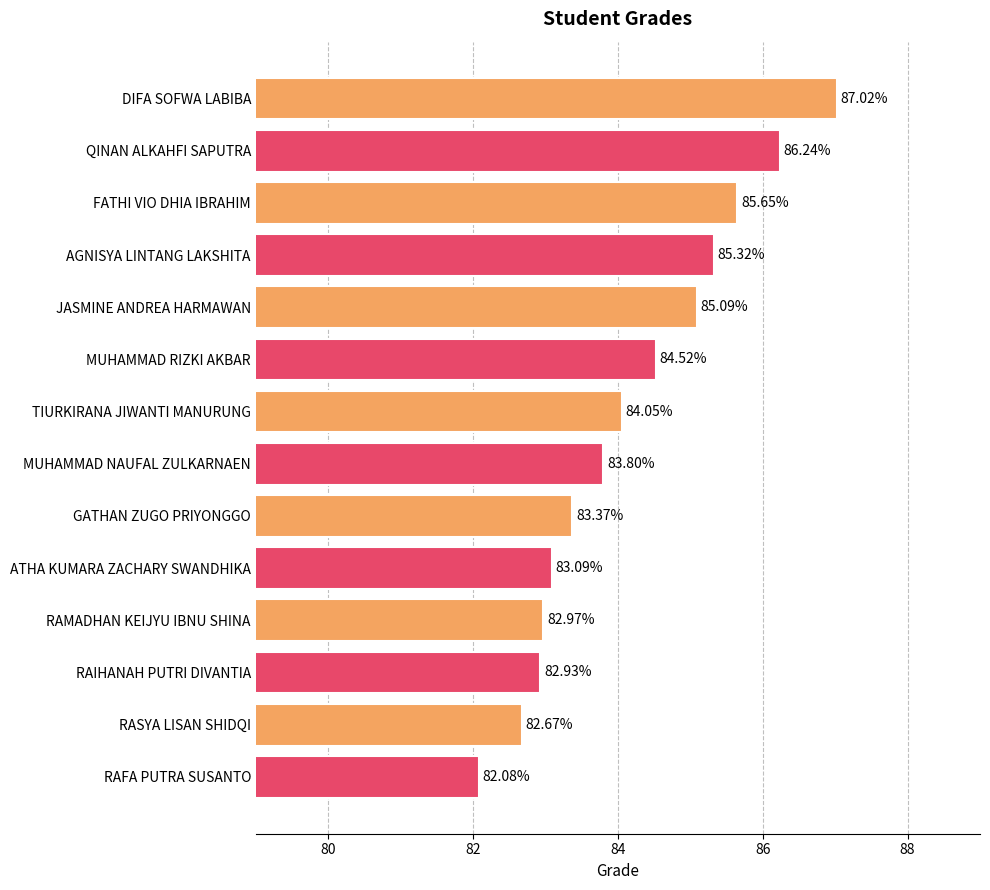

Where is the data nearest to the value 84?

TIURKIRANA JIWANTI MANURUNG